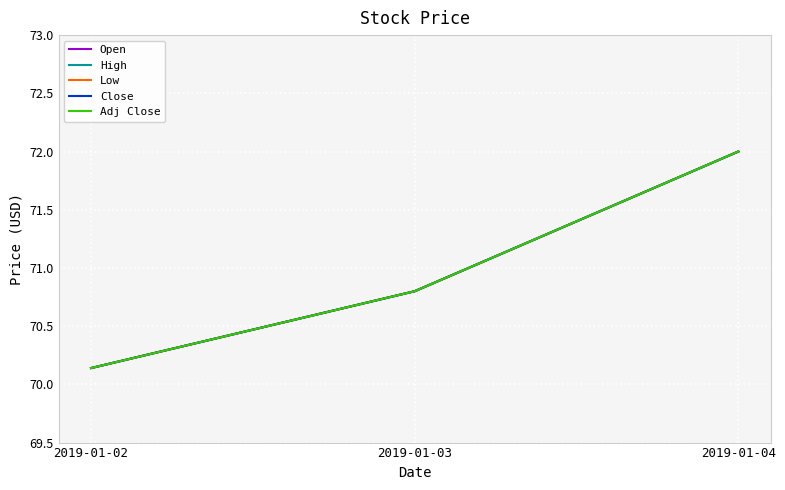

Which series has the largest range (max minus min)?

Open